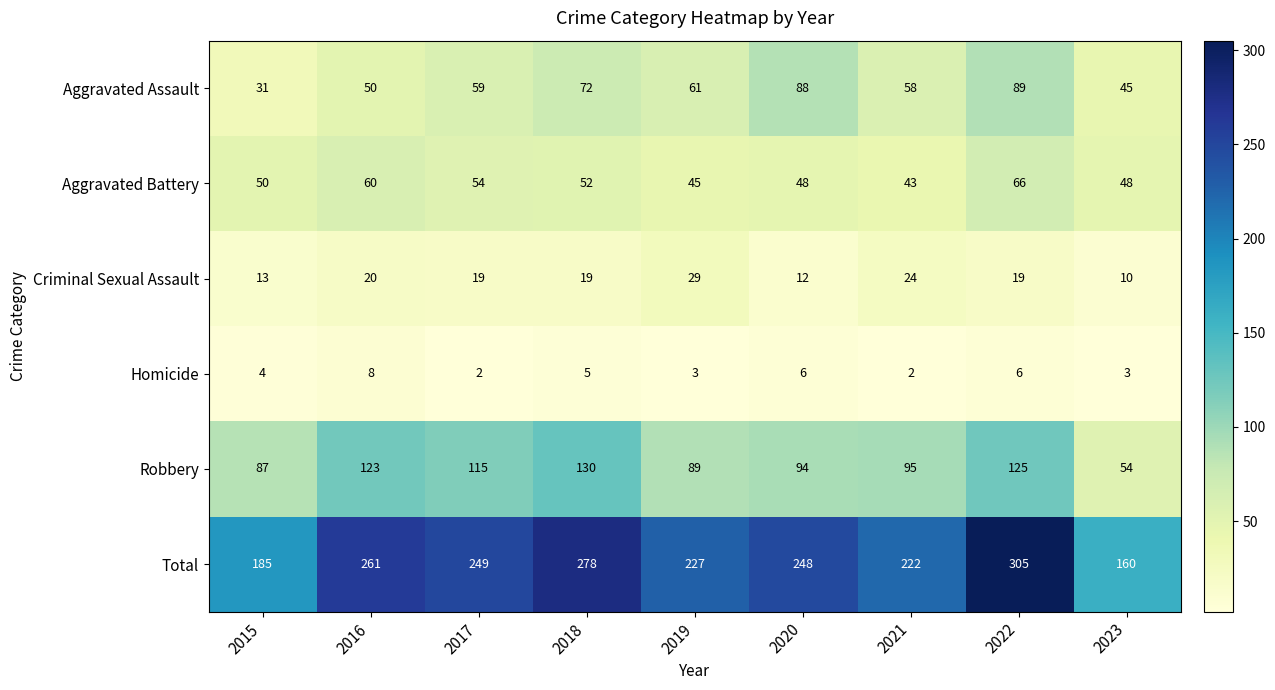

Which series has the largest range (max minus min)?

Total